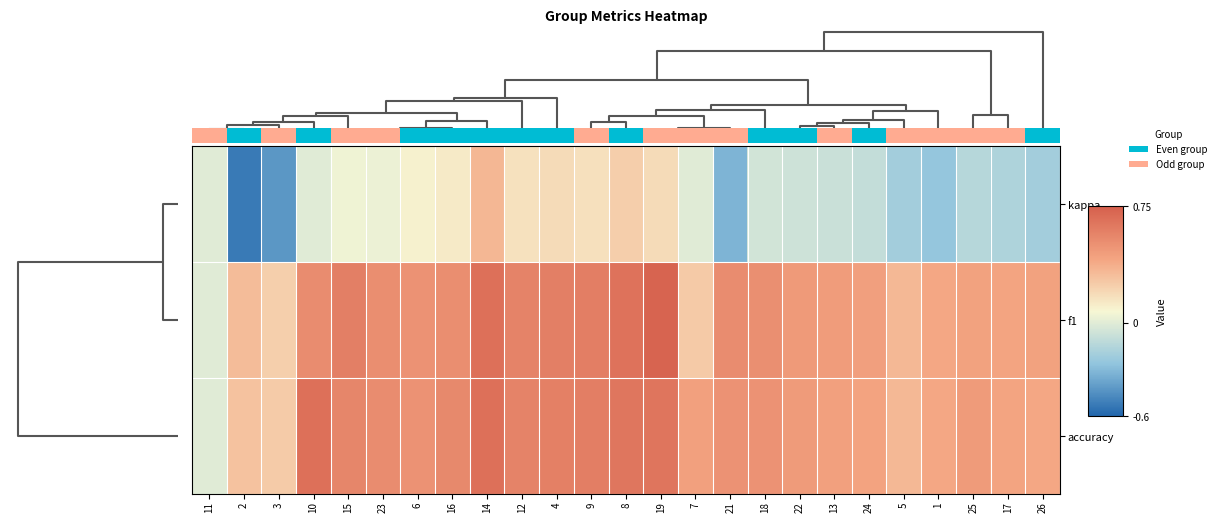

How many data points does each series have?

25